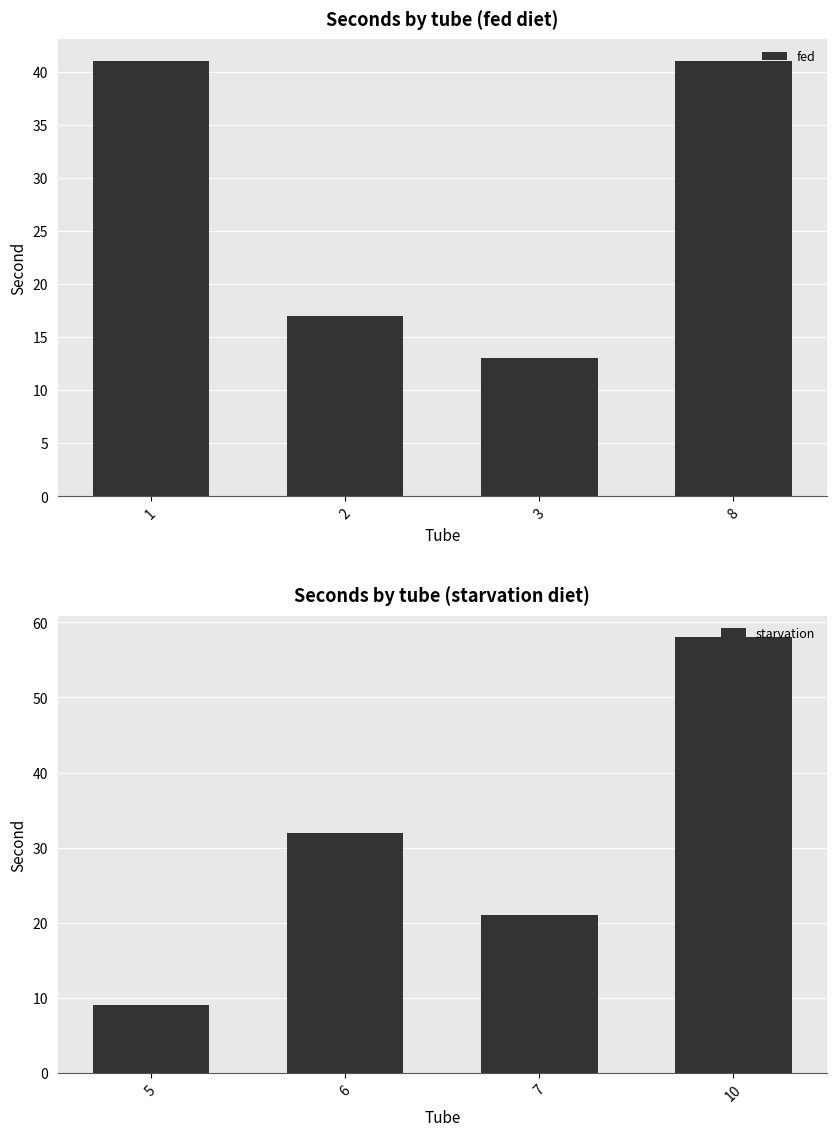

The fed series shows 5 at 2. True or false?

False